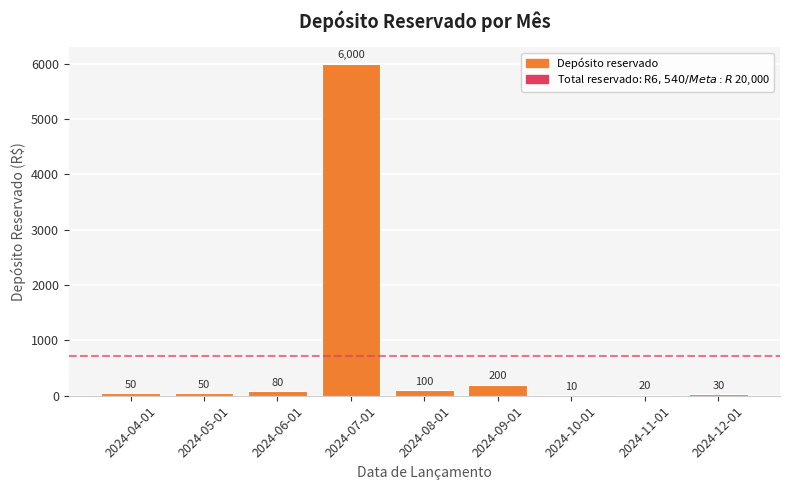

What is the greatest value displayed?

6000